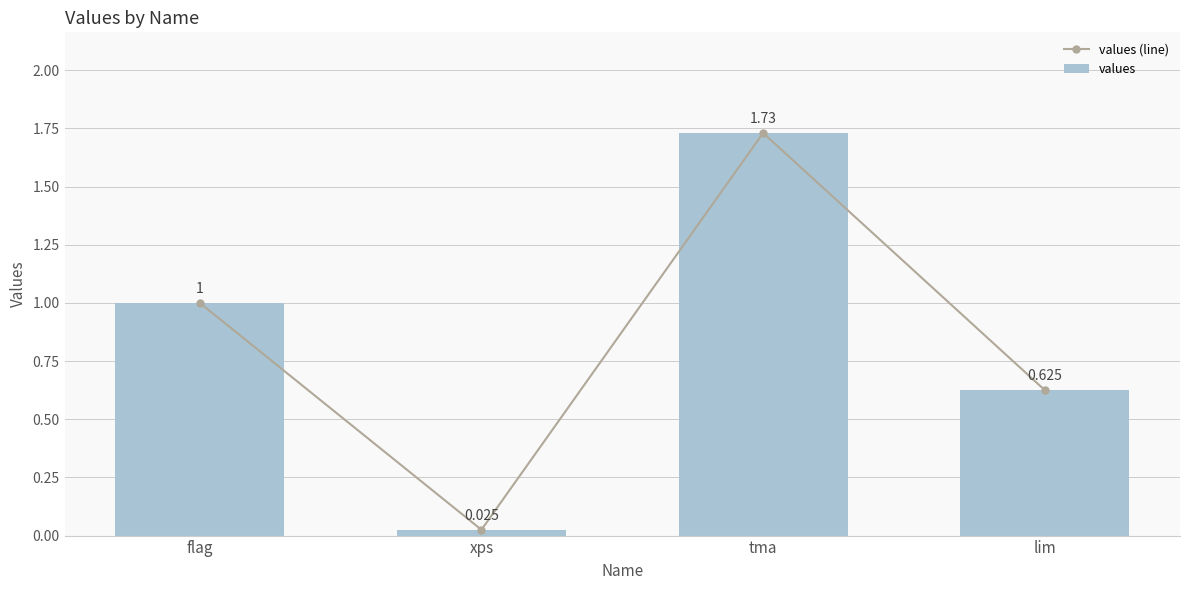

At how many categories does at least one series exceed 0?

4